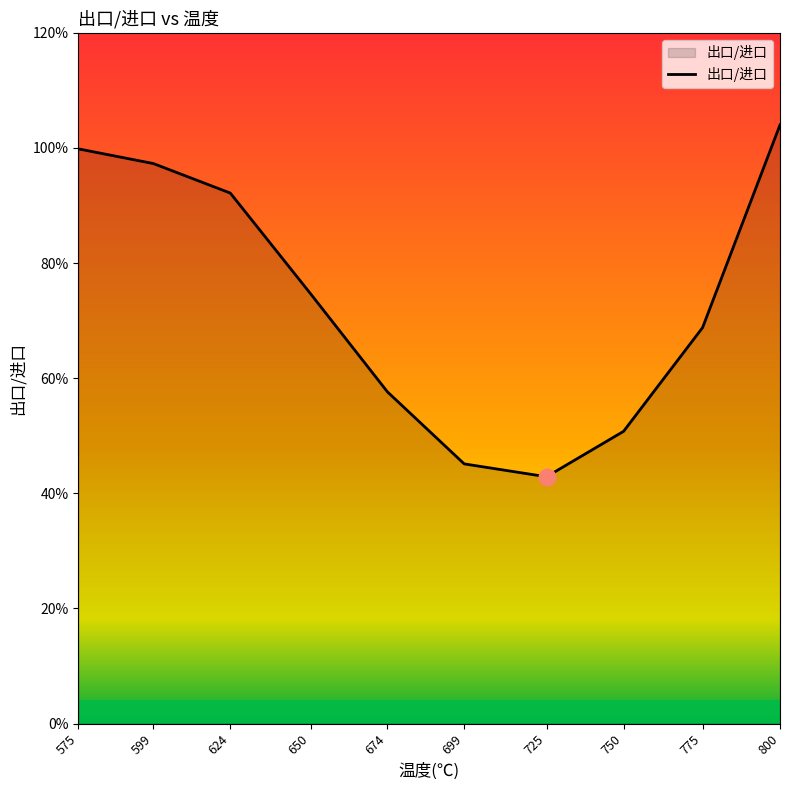

Is this an area chart (filled region under the line)?

Yes